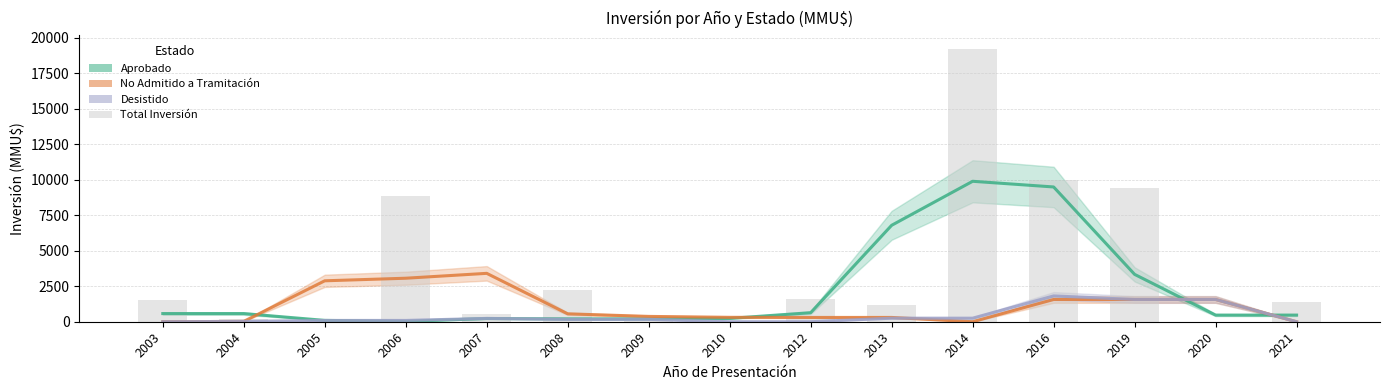

Which category has the highest value across all series?

2014